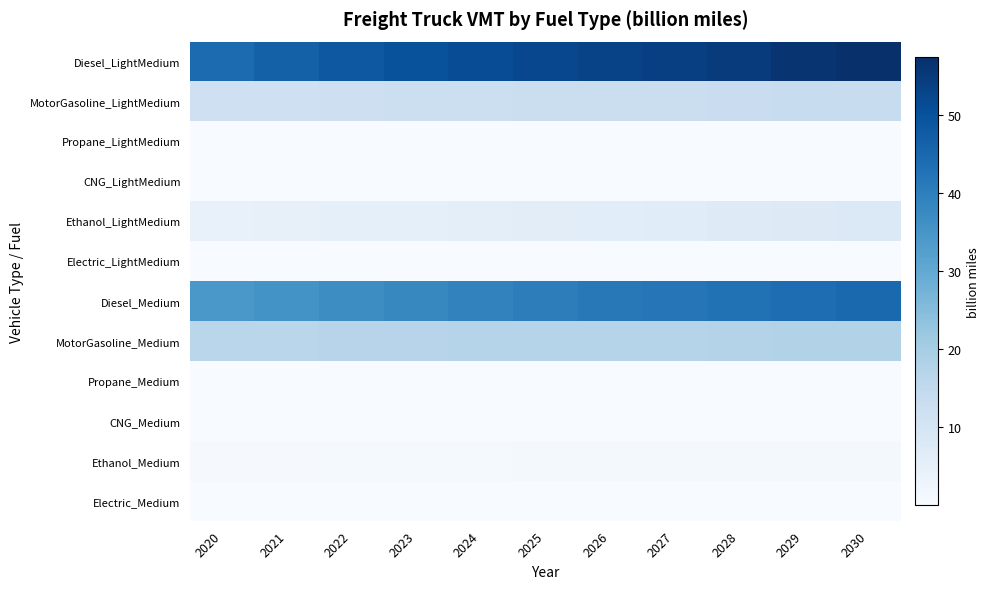

Count the number of data series in this chart.

12